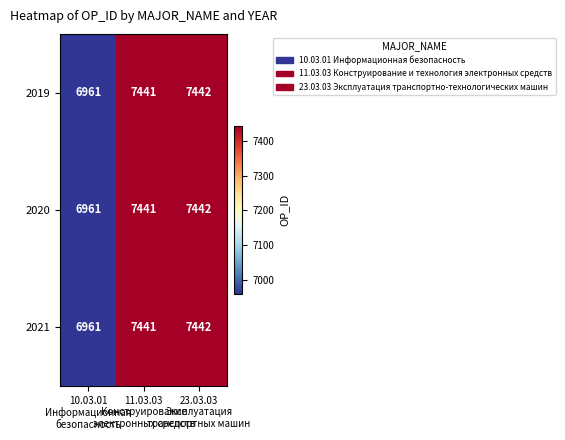

What is the difference between the second highest and minimum values in the 2020 series?

480